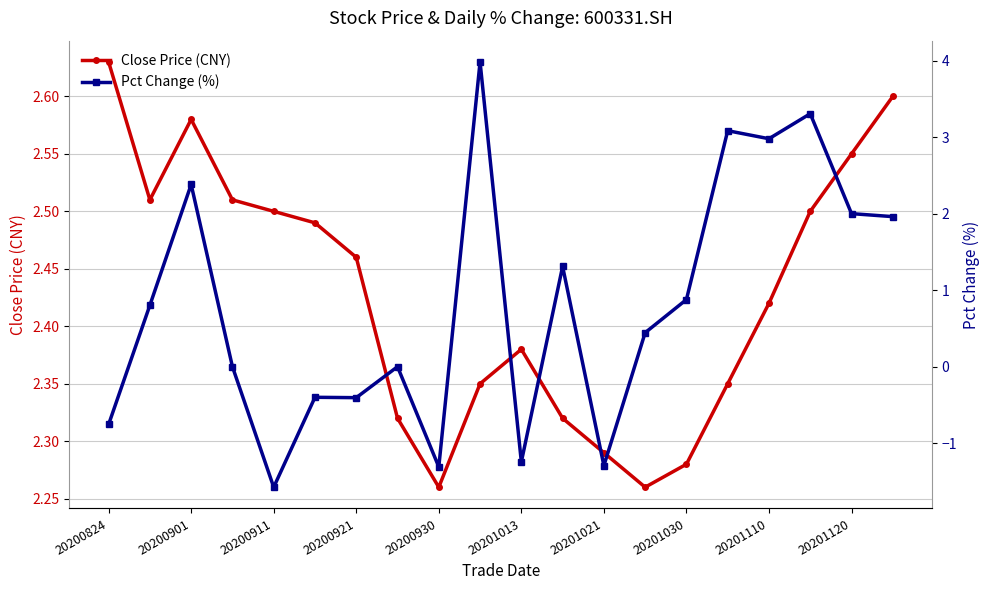

Count the Close Price (CNY) values in the range 2 to 3.

20